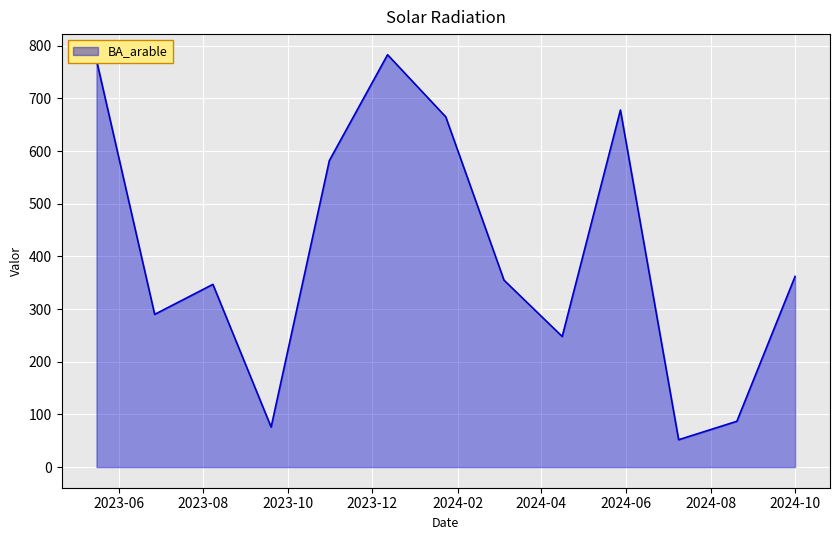

What is the difference between the maximum and minimum values?

731